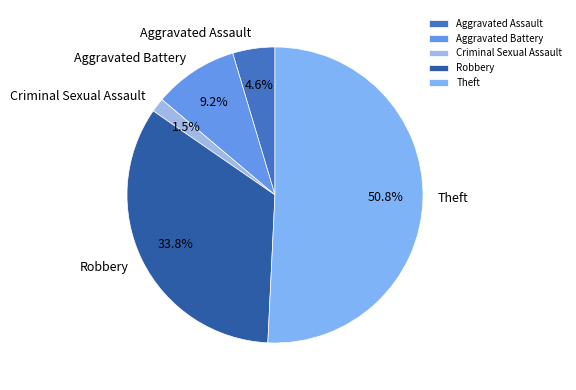

Rank the categories by value from highest to lowest.

Theft, Robbery, Aggravated Battery, Aggravated Assault, Criminal Sexual Assault